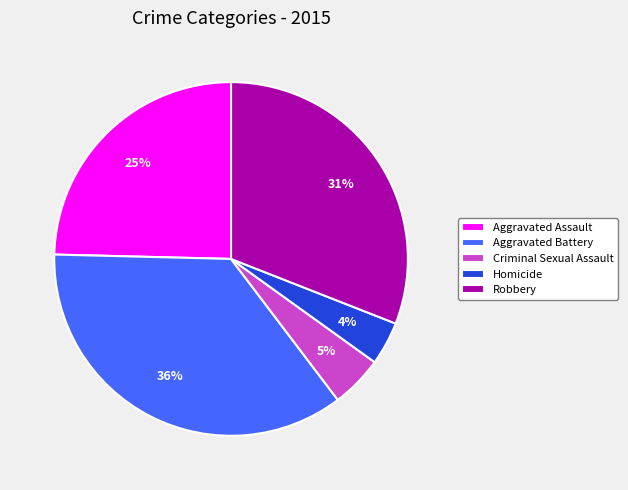

How many slices are in this pie chart?

5